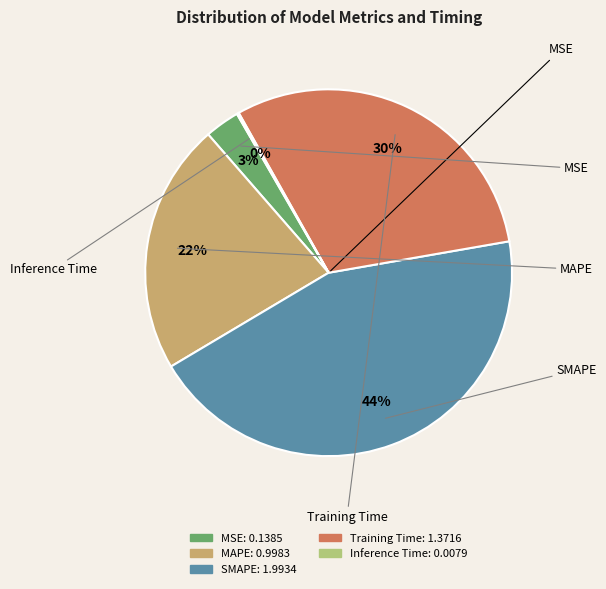

The MAPE slice represents 22% of the pie. True or false?

True